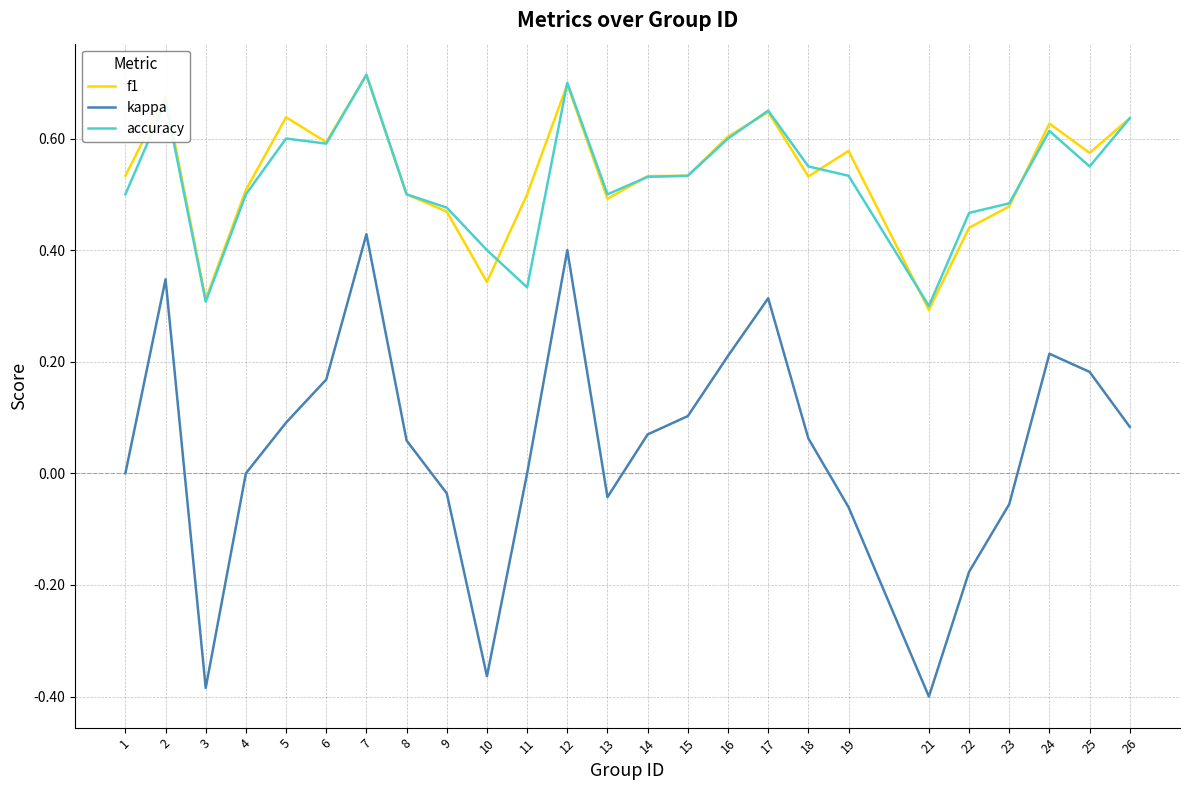

Which series changed the most between 3 and 11?

kappa